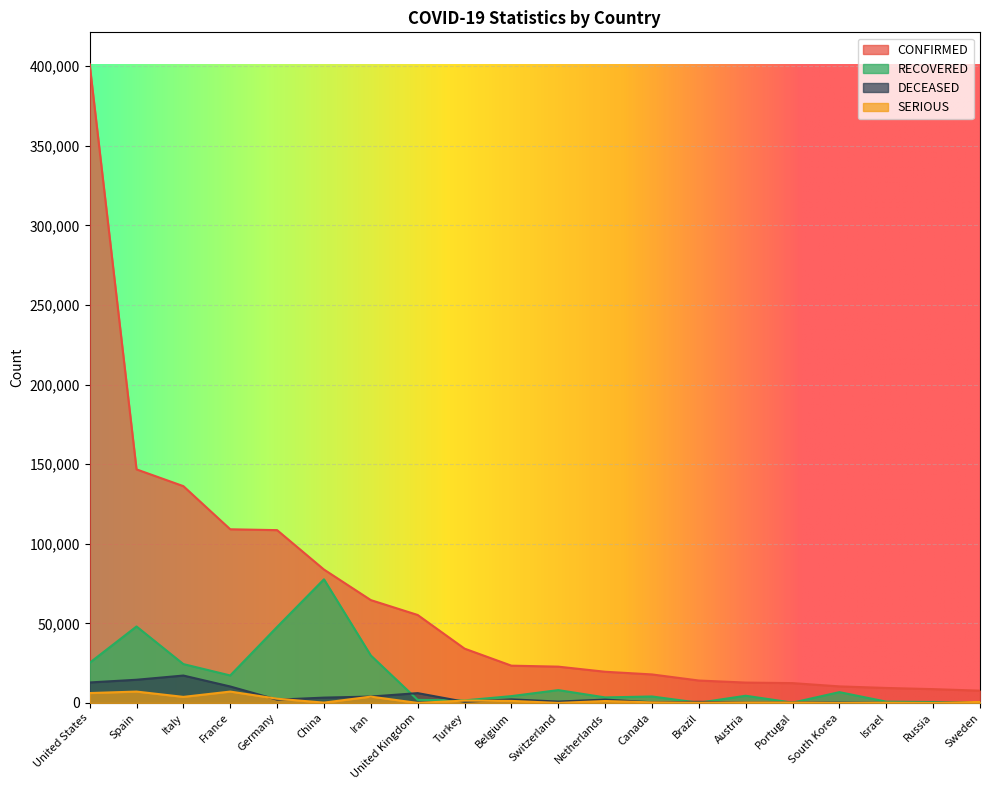

What is the label of the 7th point from the left?

Iran